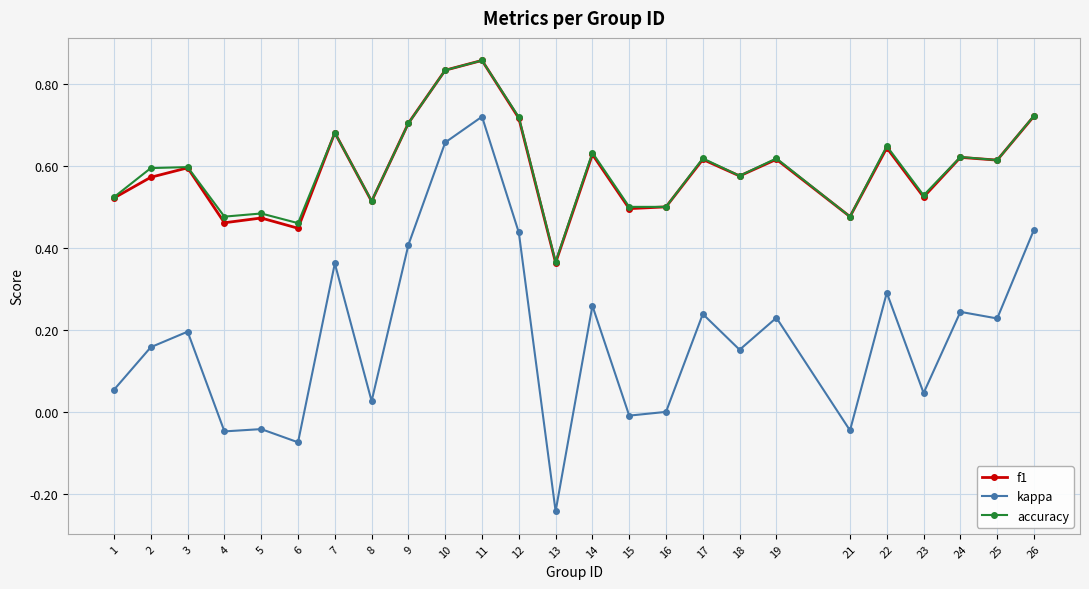

At which category does kappa reach its first local peak?

3